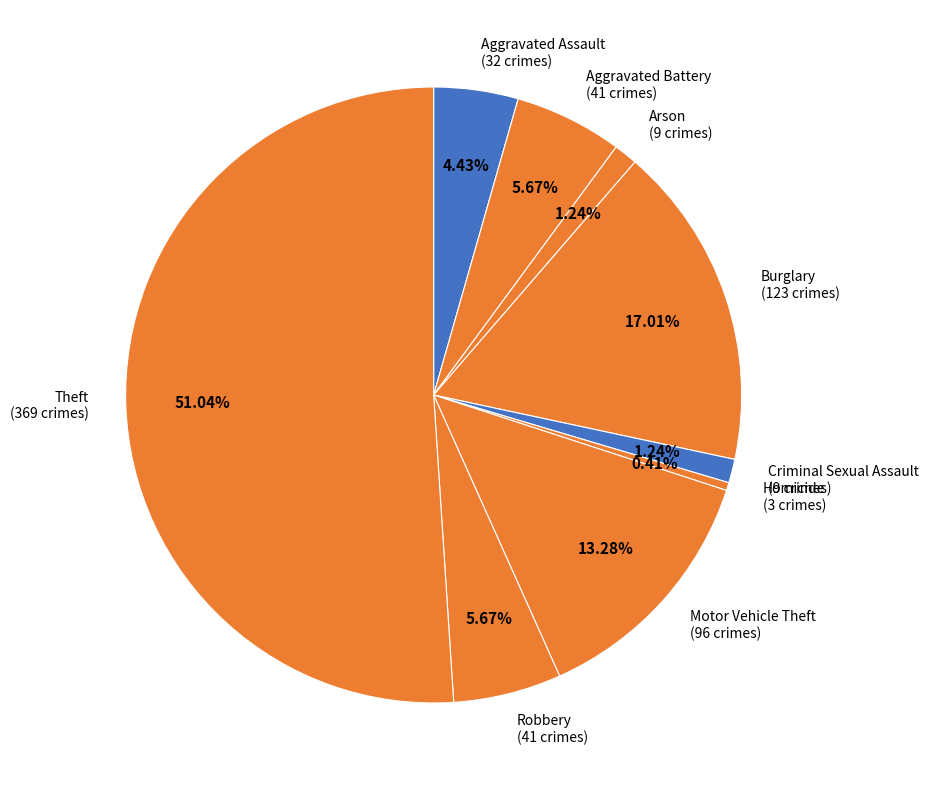

To the nearest percent, what portion does Theft represent?

51%